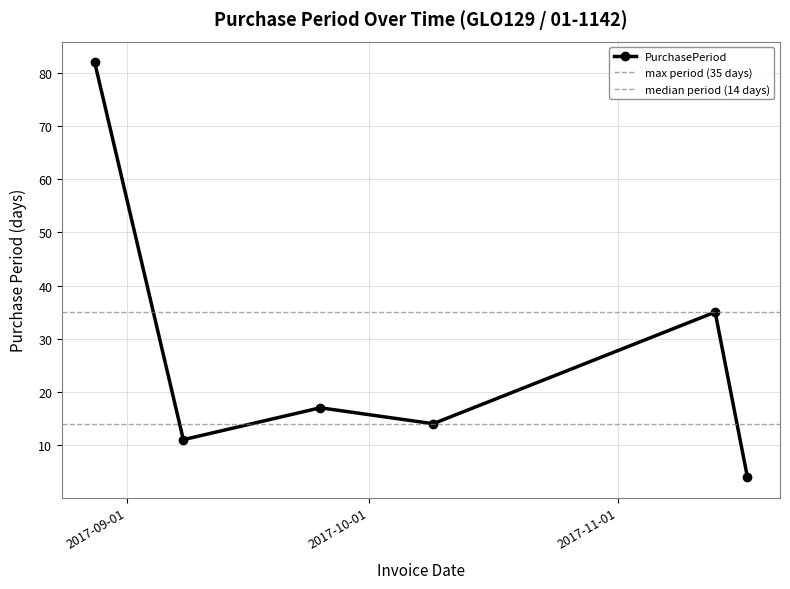

How many series are shown in this chart?

1